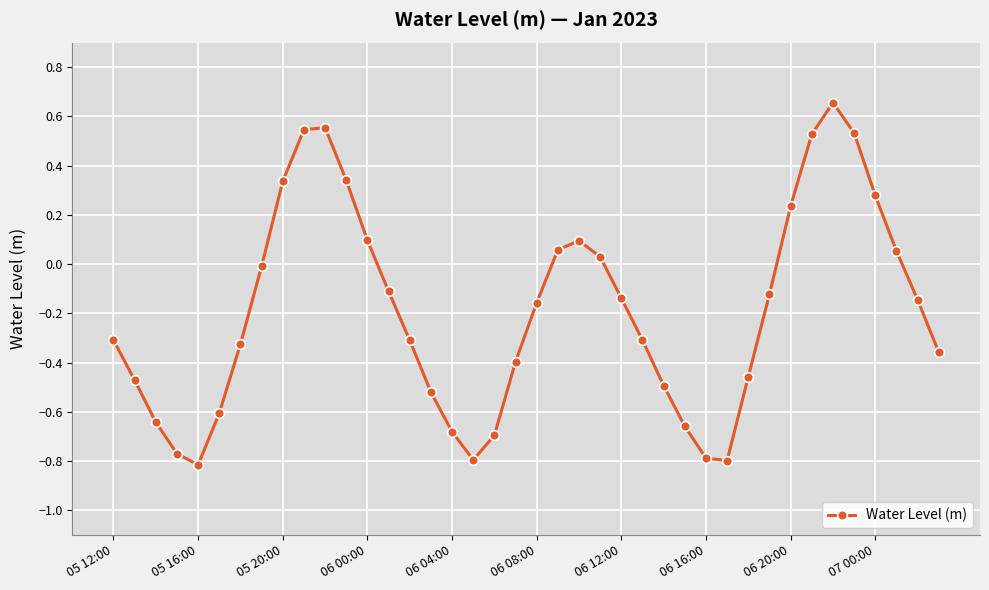

Is this an area chart (filled region under the line)?

No